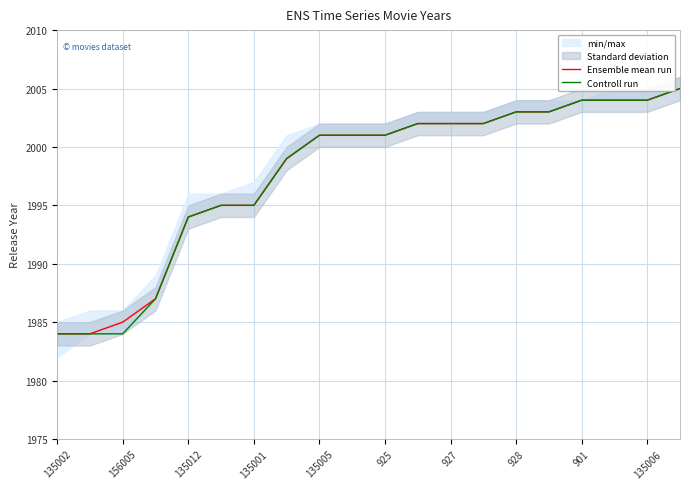

The Controll run series shows 2001 at 925. True or false?

True